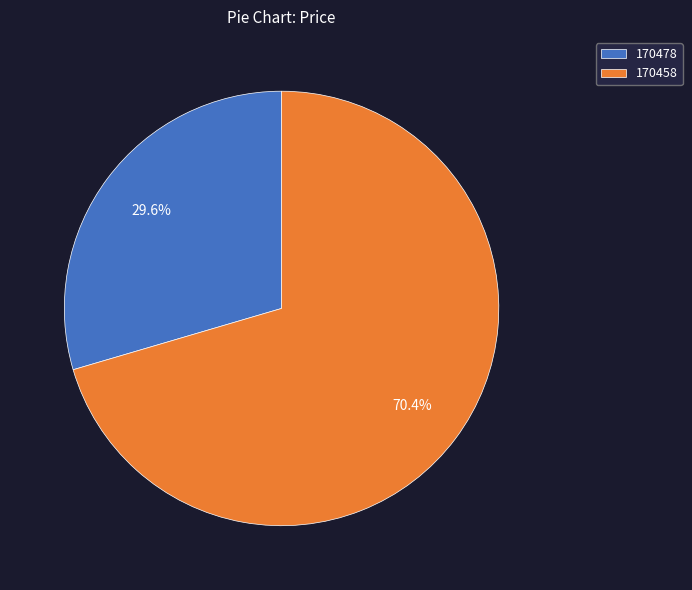

Which category accounts for the majority?

170458